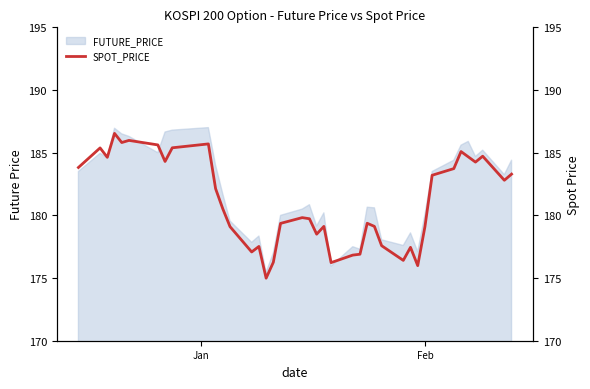

What is the highest value of the FUTURE_PRICE series?

187.0